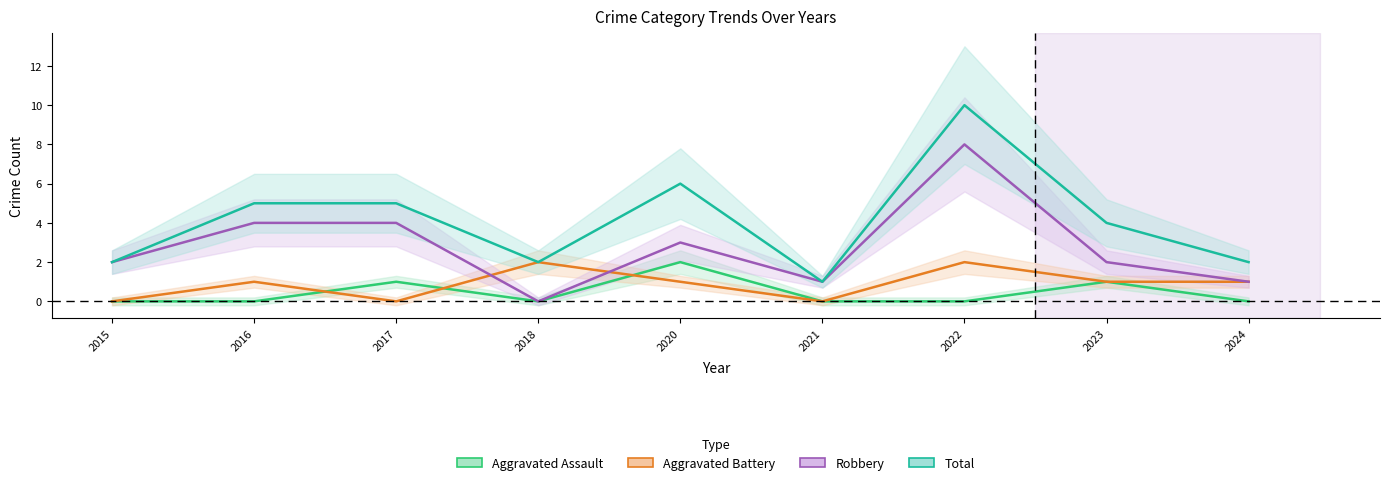

The value of Total at 2015 is 1. True or false?

False